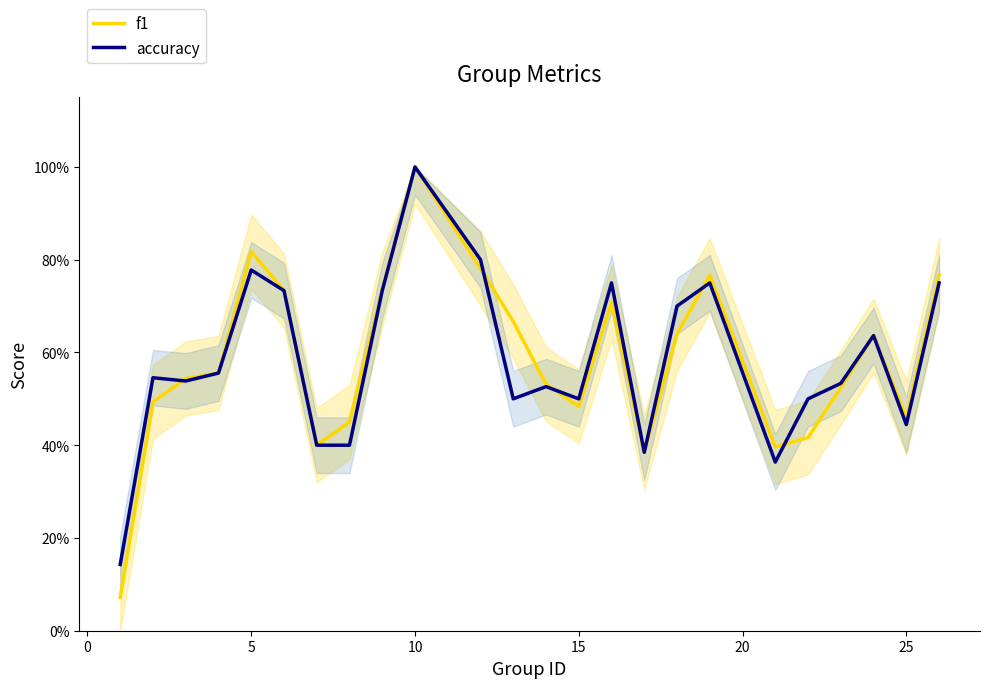

What is the difference between the second highest and second lowest values in the f1 series?

0.4